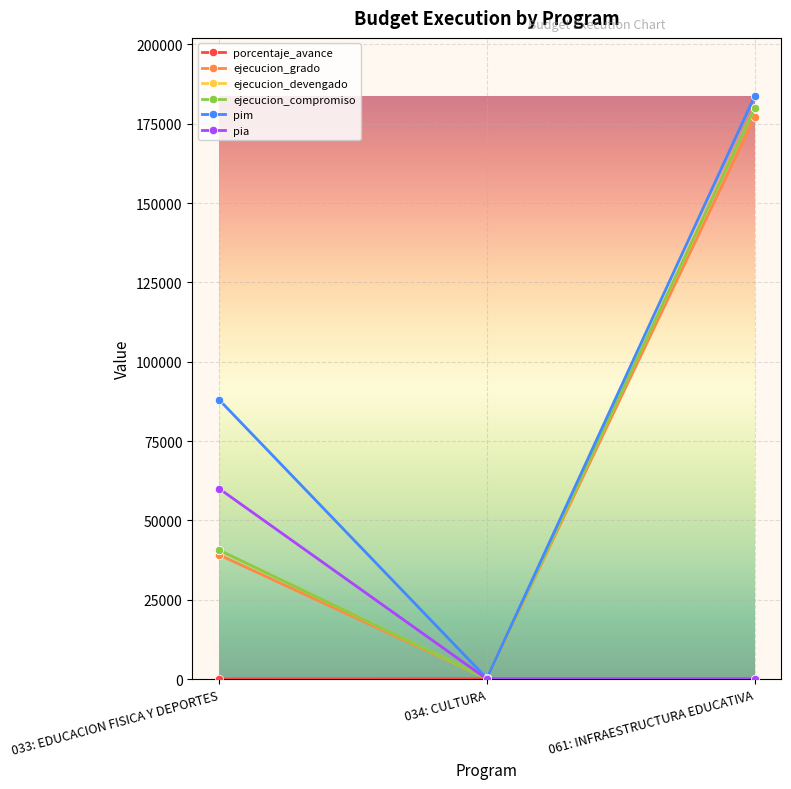

Which category has the lowest value across all series?

034: CULTURA